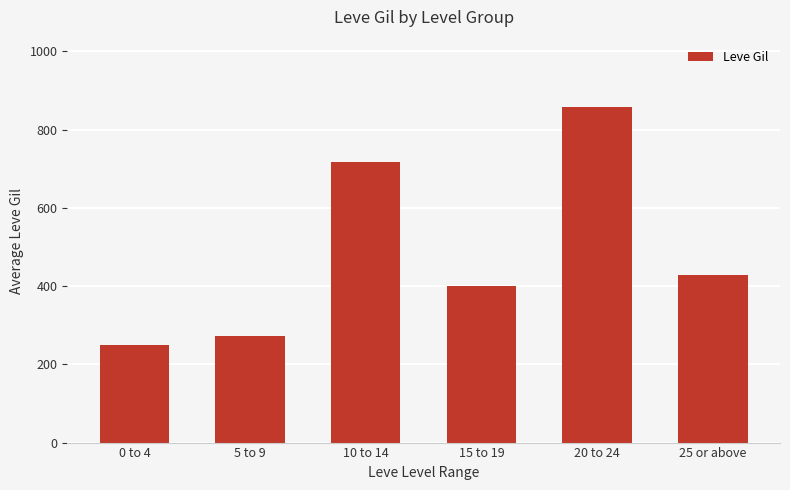

What is the value of the 5th bar from the left?

858